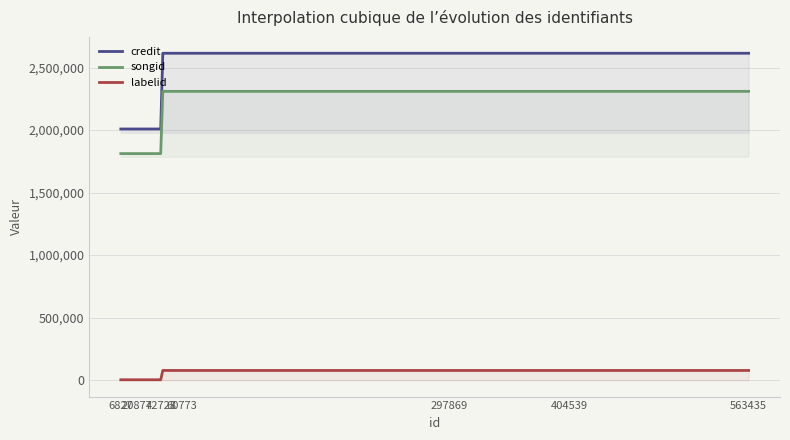

At how many categories does at least one series exceed 2479693?

5